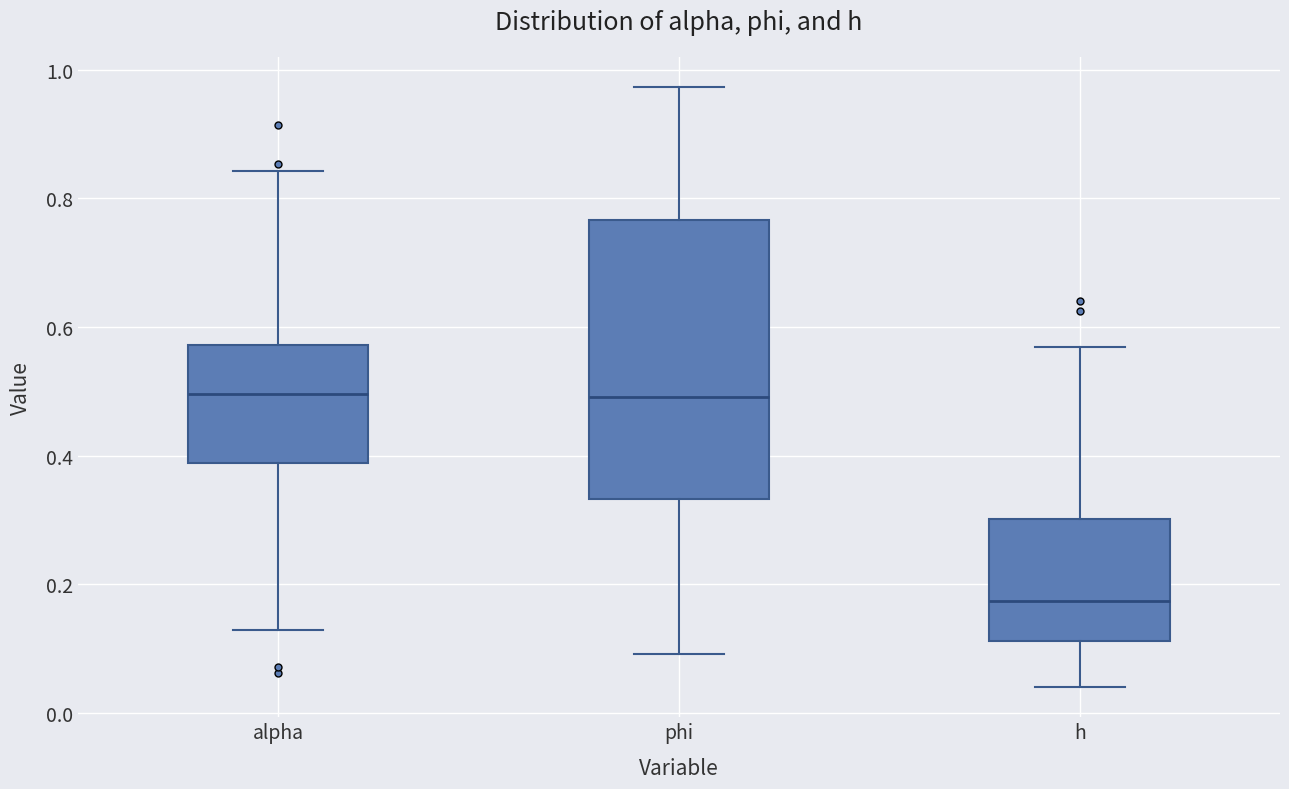

Reading left to right, read every box against the y-axis: the position of its median line, the range the box covers, and the ends of its whiskers. The values are not printed on the chart, so give them approximately, as read against the axis.

alpha: median 0.50, box 0.38 to 0.58, whiskers 0.12 to 0.84
phi: median 0.50, box 0.34 to 0.76, whiskers 0.10 to 0.98
h: median 0.18, box 0.12 to 0.30, whiskers 0.04 to 0.56